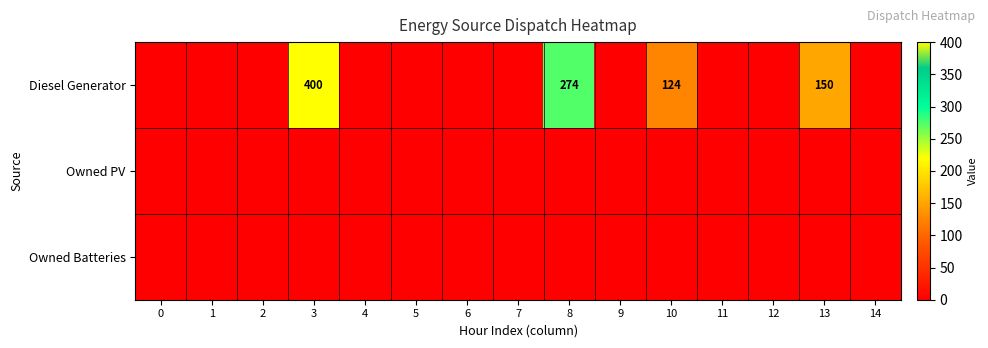

Between 9 and 3, which is larger?

3